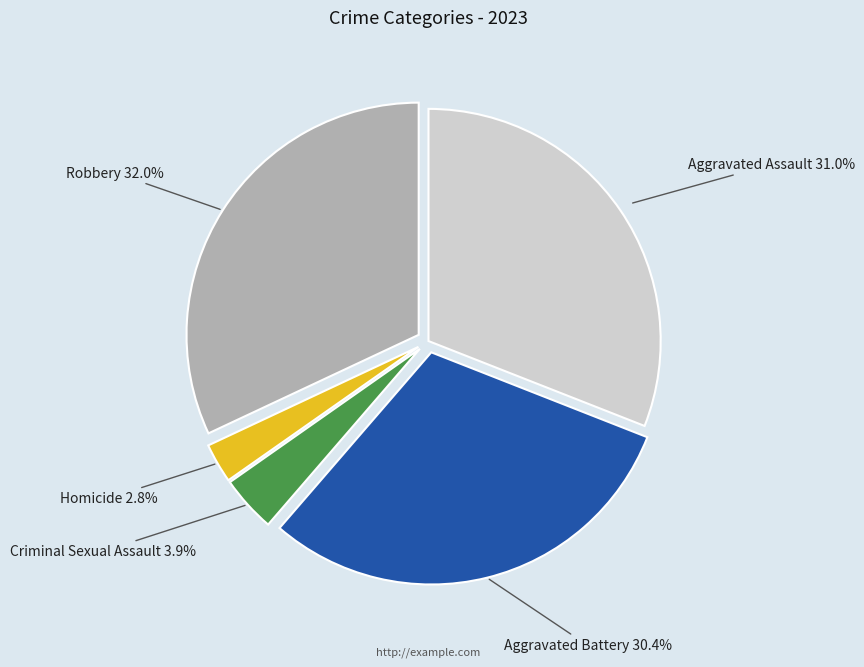

How many segments does this pie chart have?

5